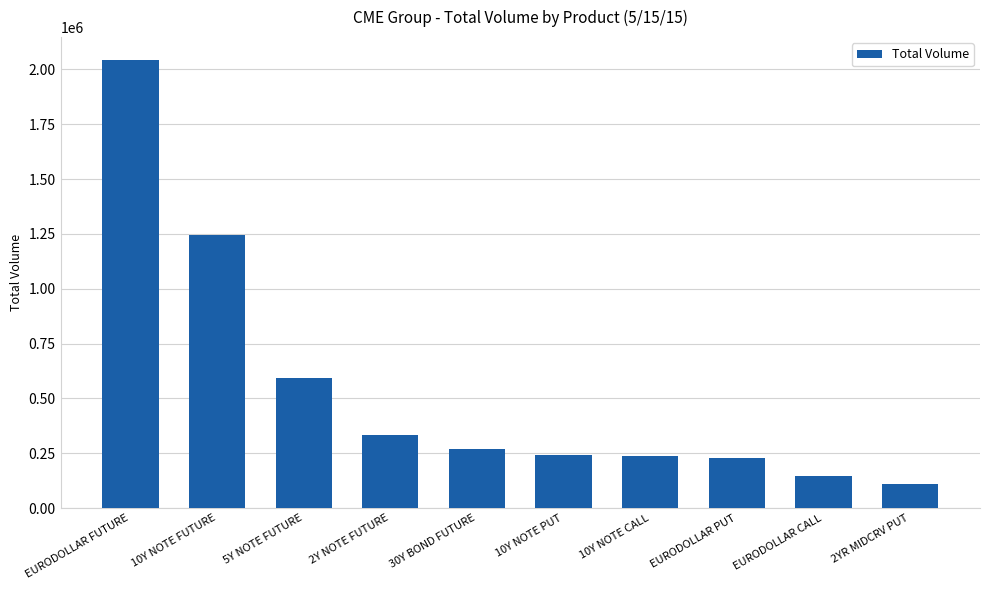

What is the difference between the second highest and minimum values?

1135894